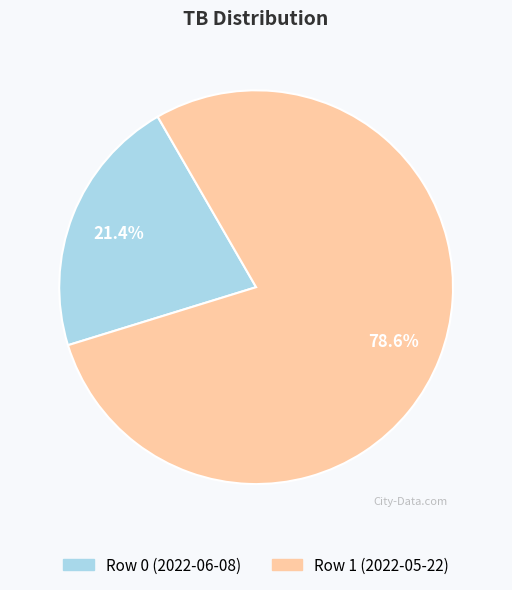

What percentage is the Row 0 (2022-06-08) slice, to the nearest percent?

21%